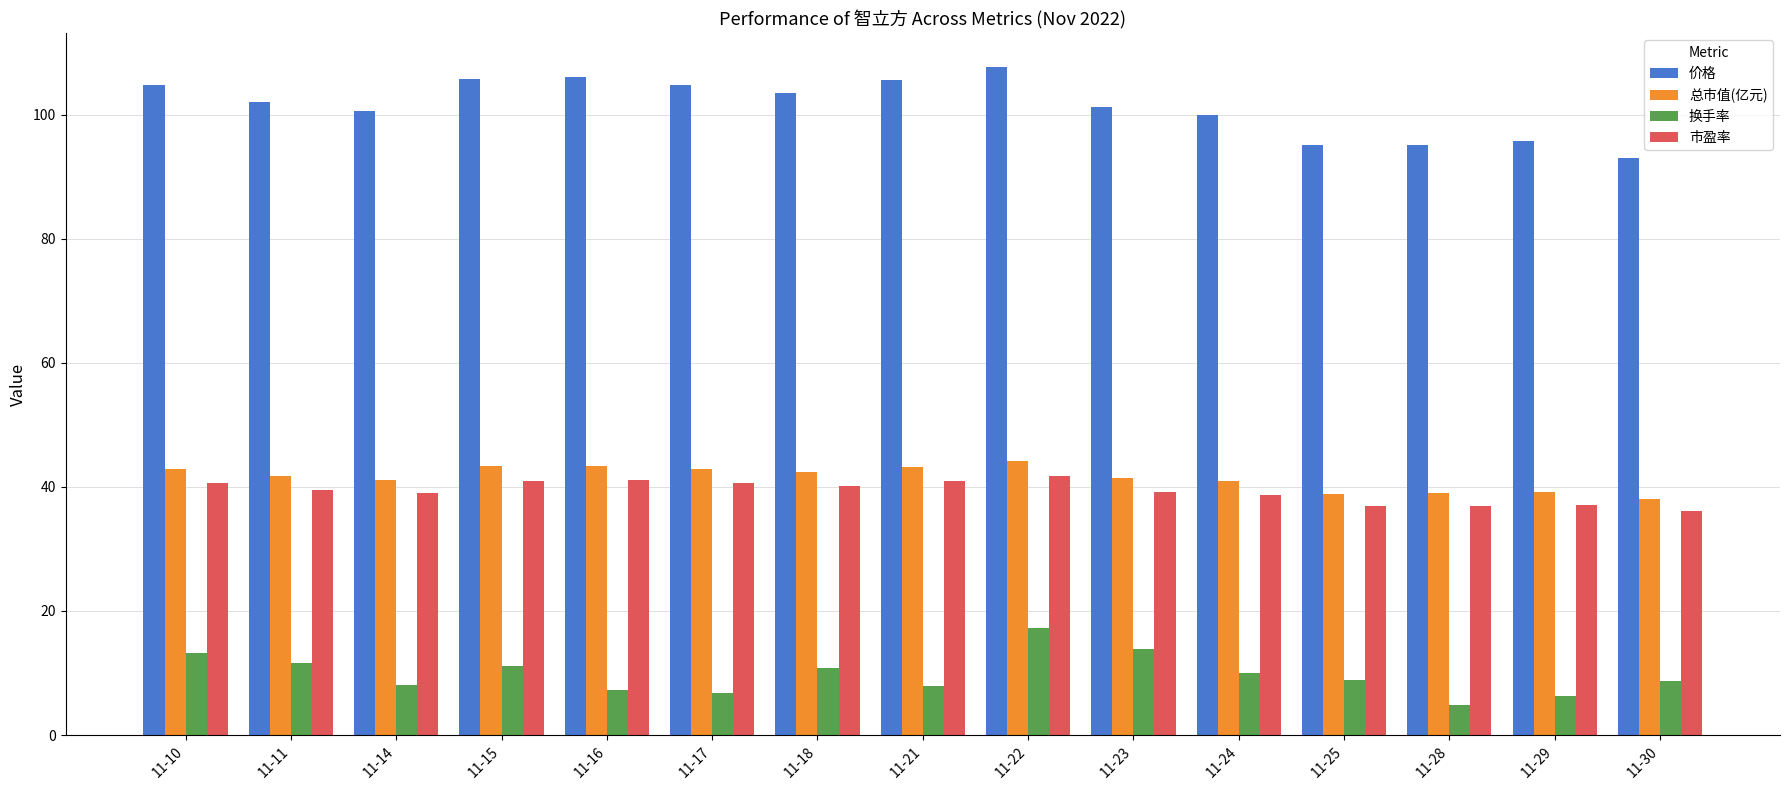

True or false: 总市值(亿元) has a value of 40.9 at 11-24.

True